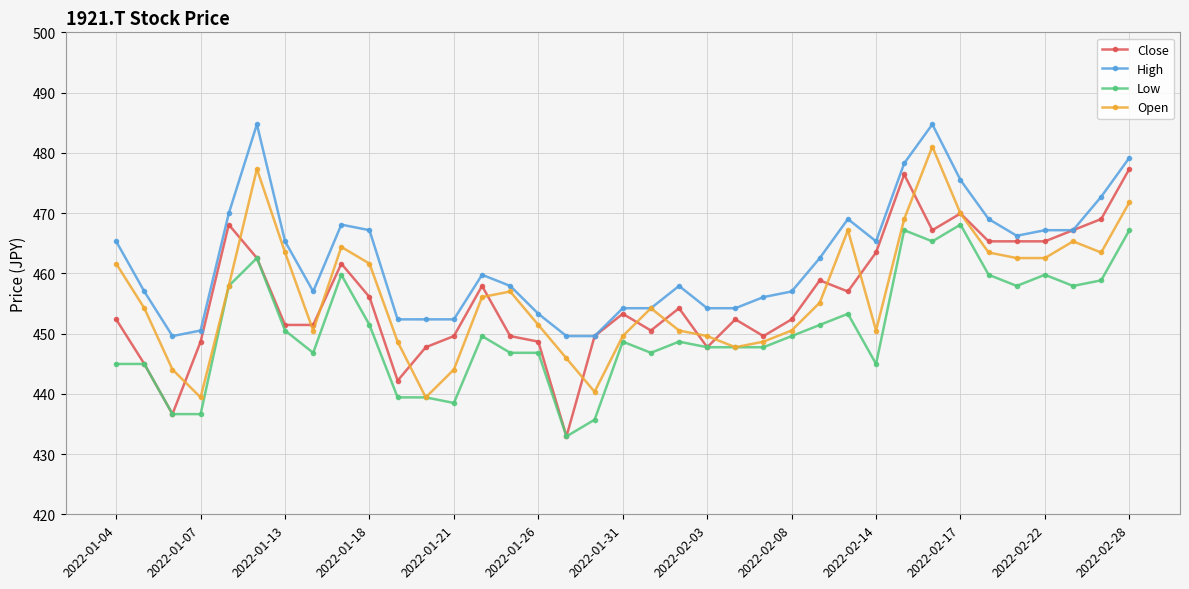

Which series has the largest total across all categories?

High